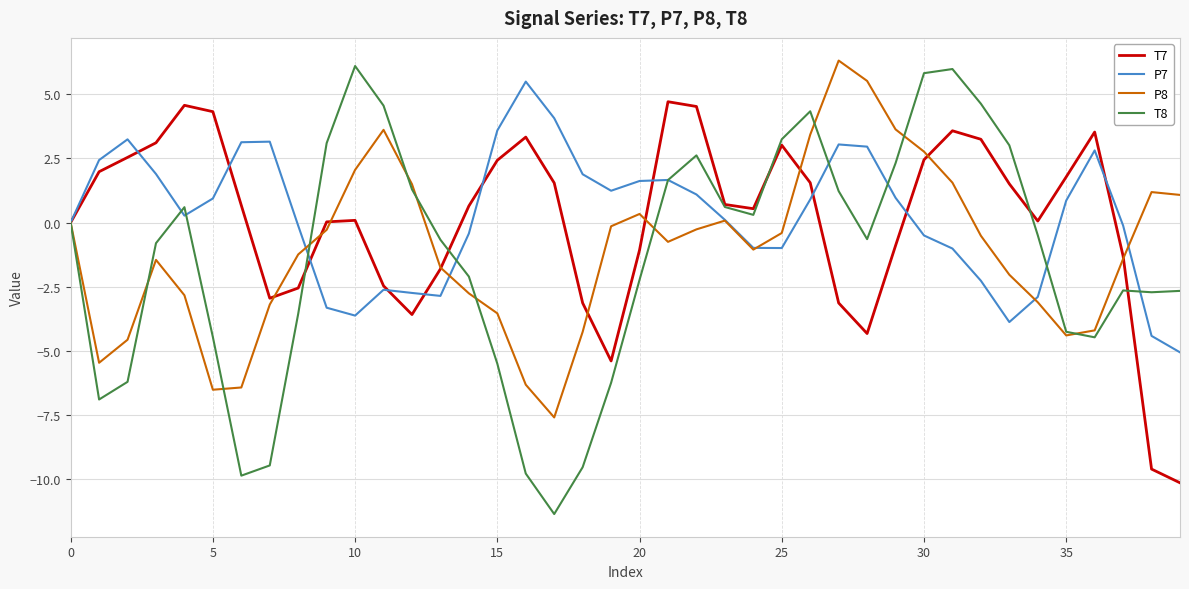

Which series has the largest range (max minus min)?

T8